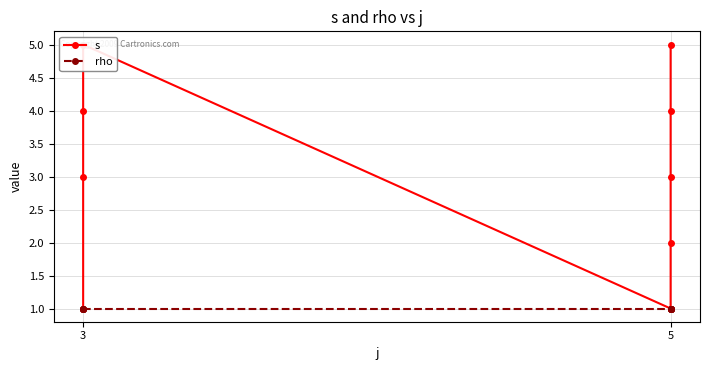

At which label does rho reach its peak?

3